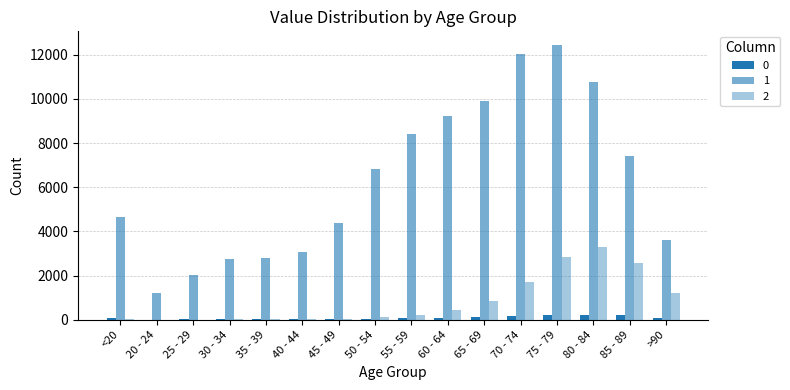

What is the label of the 7th bar from the right?

60 - 64